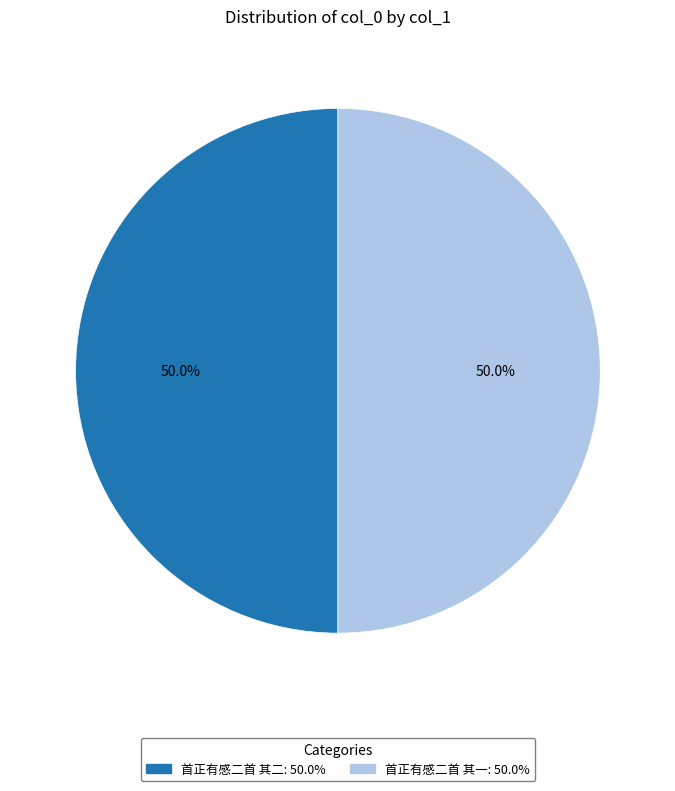

Approximately how many times larger is the value at 首正有感二首 其一 compared to 首正有感二首 其二?

1.0